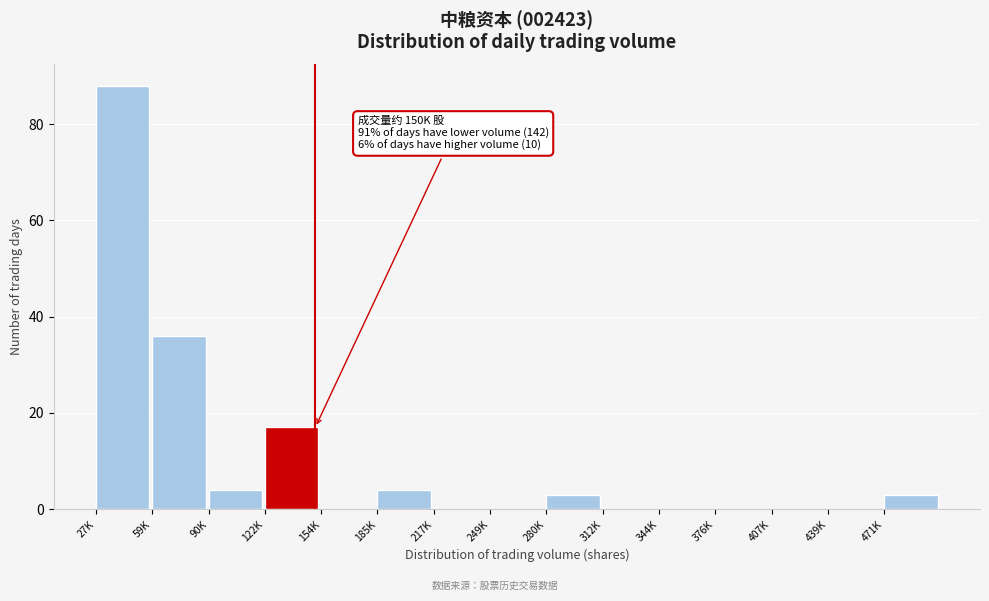

Reading left to right, what are all the values shown in this chart?

27K=88	59K=36	90K=4	122K=17	154K=0	185K=4	217K=0	249K=0	280K=3	312K=0	344K=0	376K=0	407K=0	439K=0	471K=3